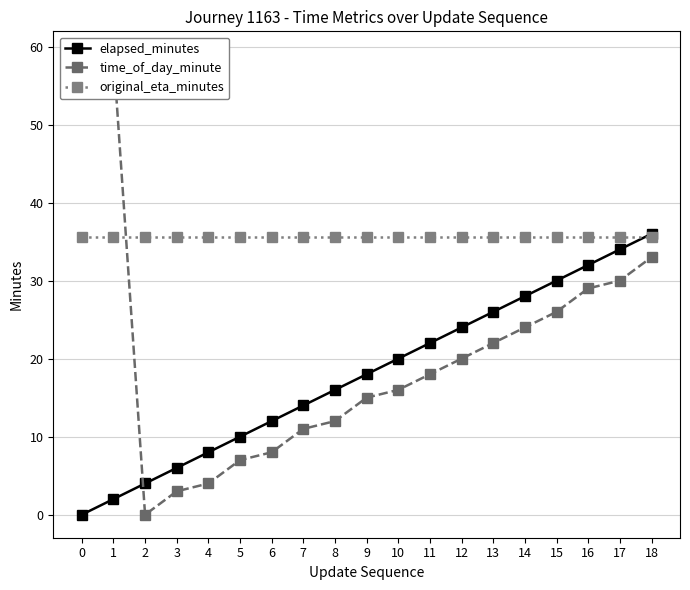

What is the sum of the original_eta_minutes values at 0 and 15?

71.2